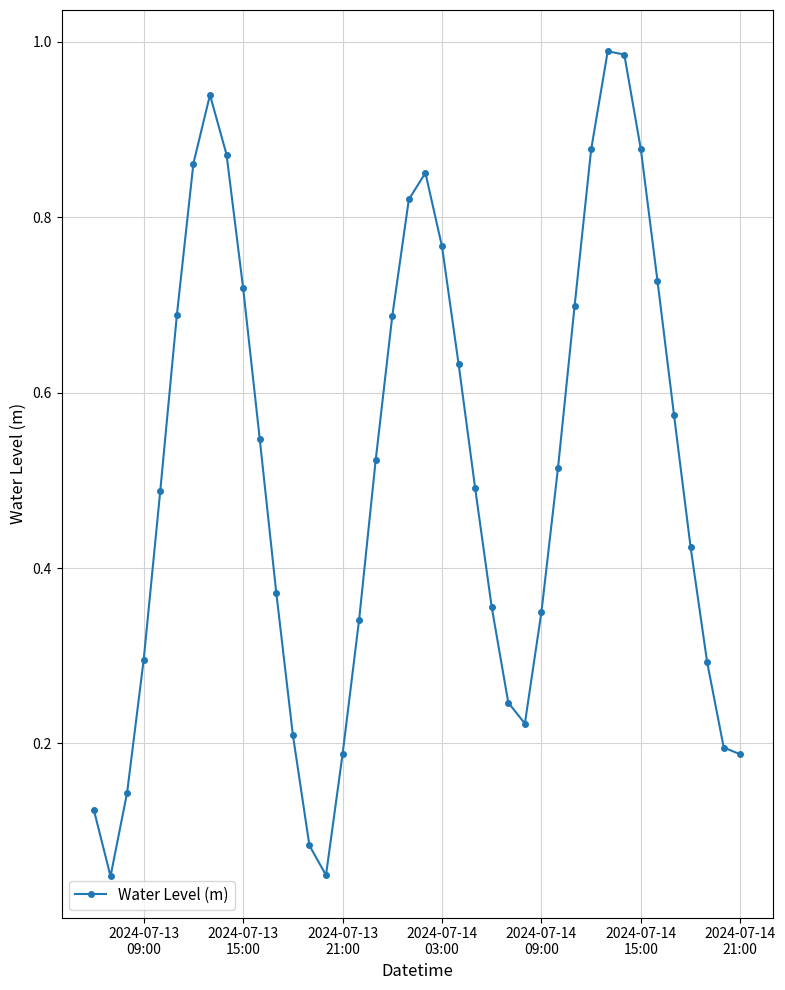

What is the sum of all values?

20.3